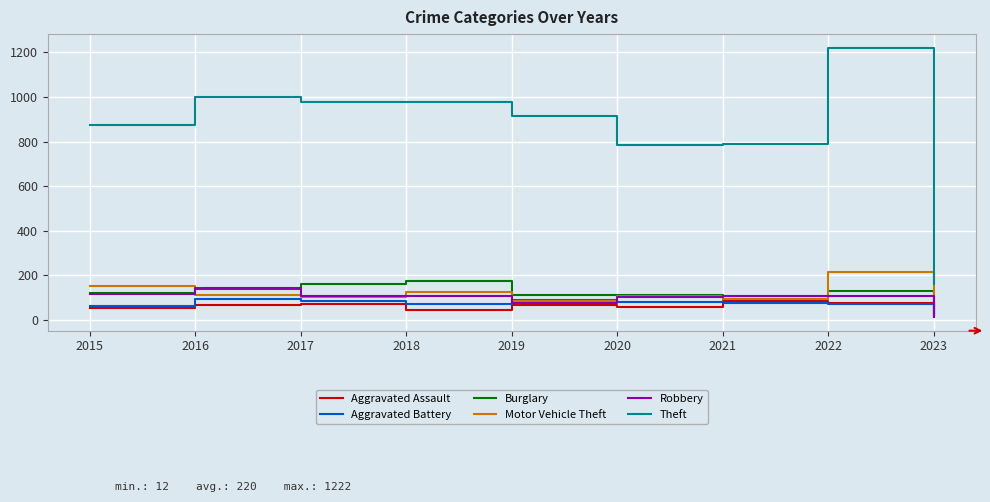

True or false: Aggravated Assault has a value of 16 at 2023.

True